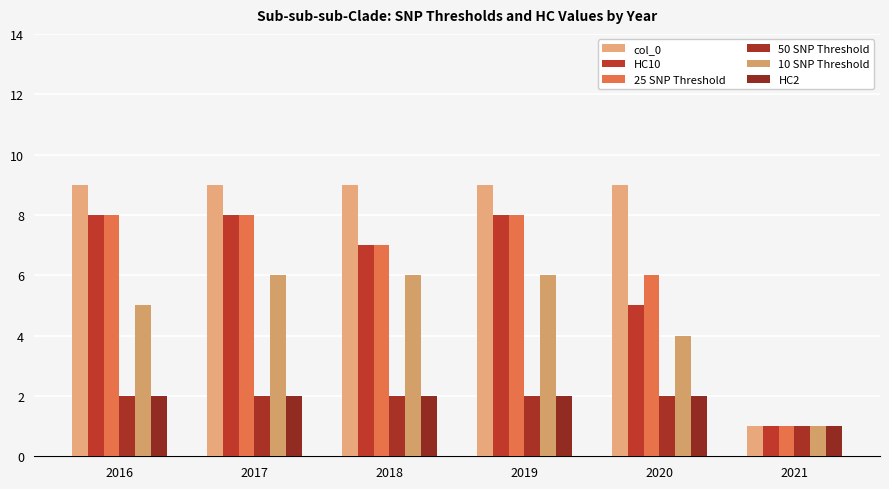

The value of col_0 at 2019 is 3. True or false?

False